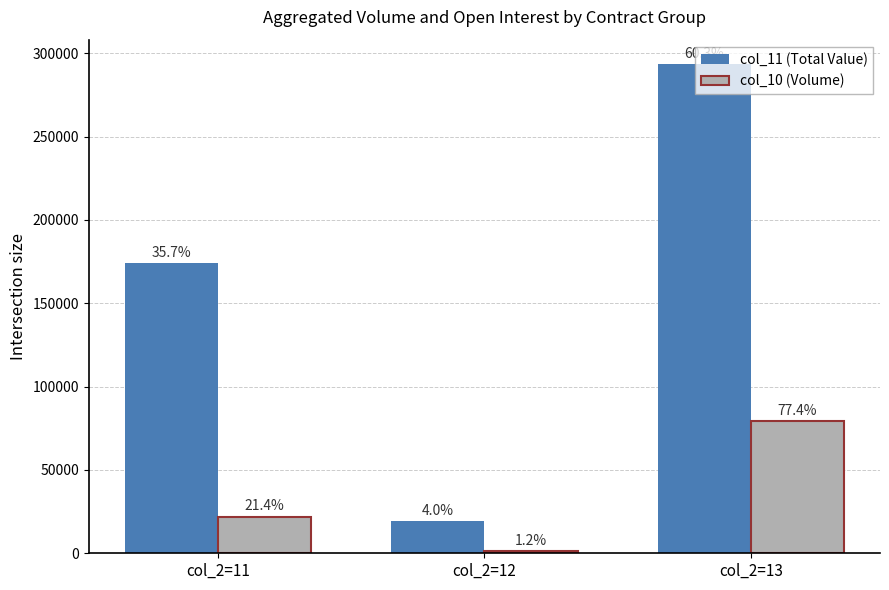

At which label is col_11 (Total Value) closest to 156441?

col_2=11